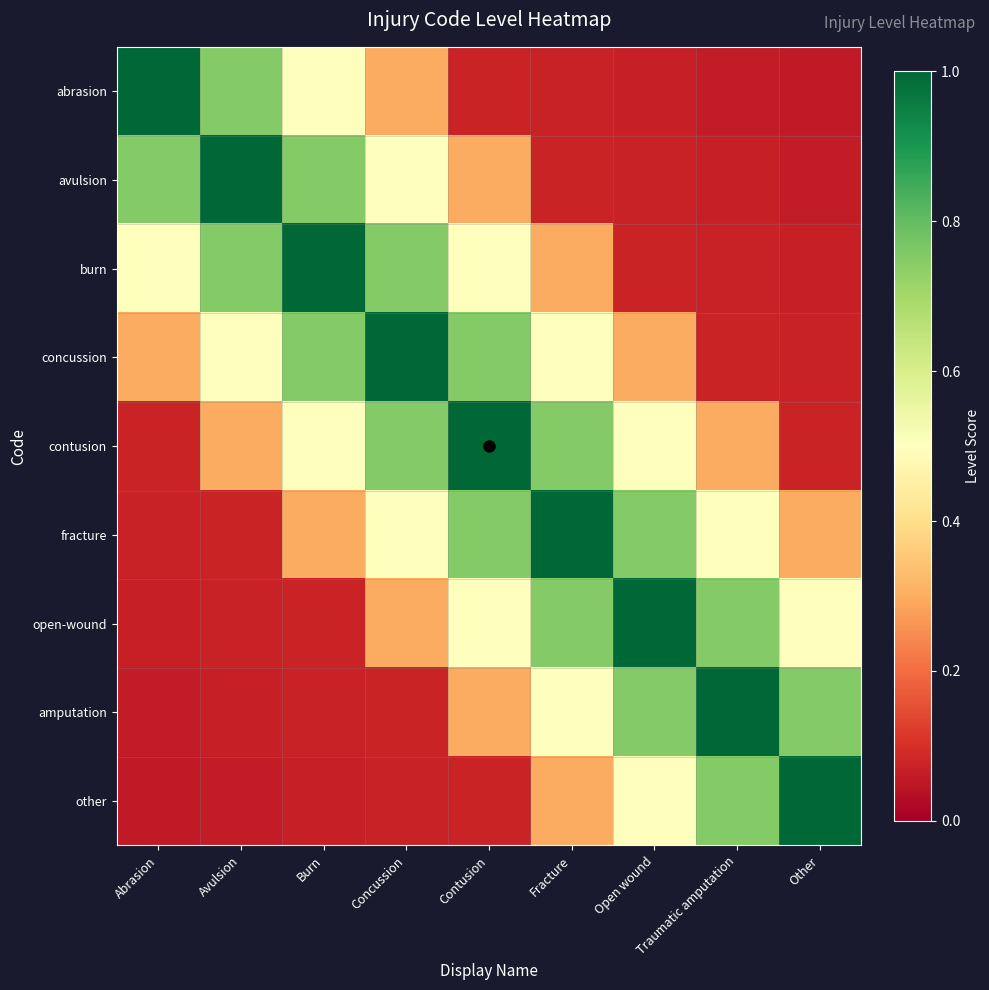

Which has a higher value, Burn or Avulsion?

Avulsion